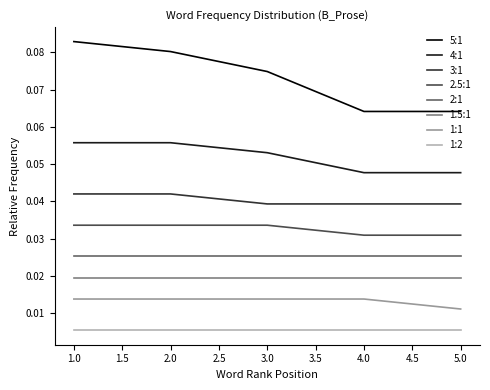

Is it true that 4:1 equals 0.1 at 4.0?

False